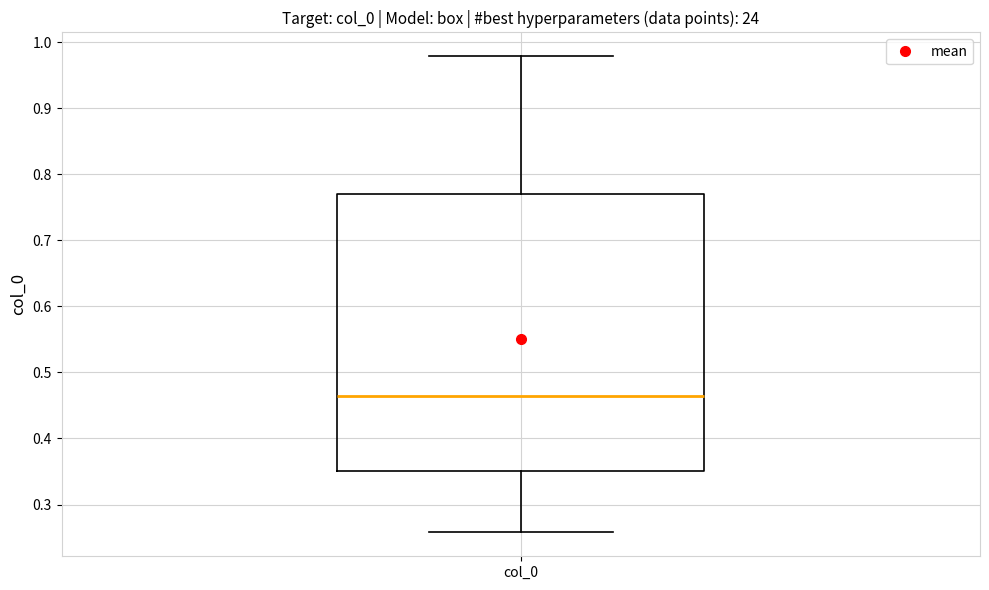

Transcribe this box plot: give where the median line is, the range the box spans, and where the two whiskers end, as read against the y-axis. The values are not printed on the chart, so give them approximately, as read against the axis.

median 0.46, box 0.35 to 0.77, whiskers 0.26 to 0.98